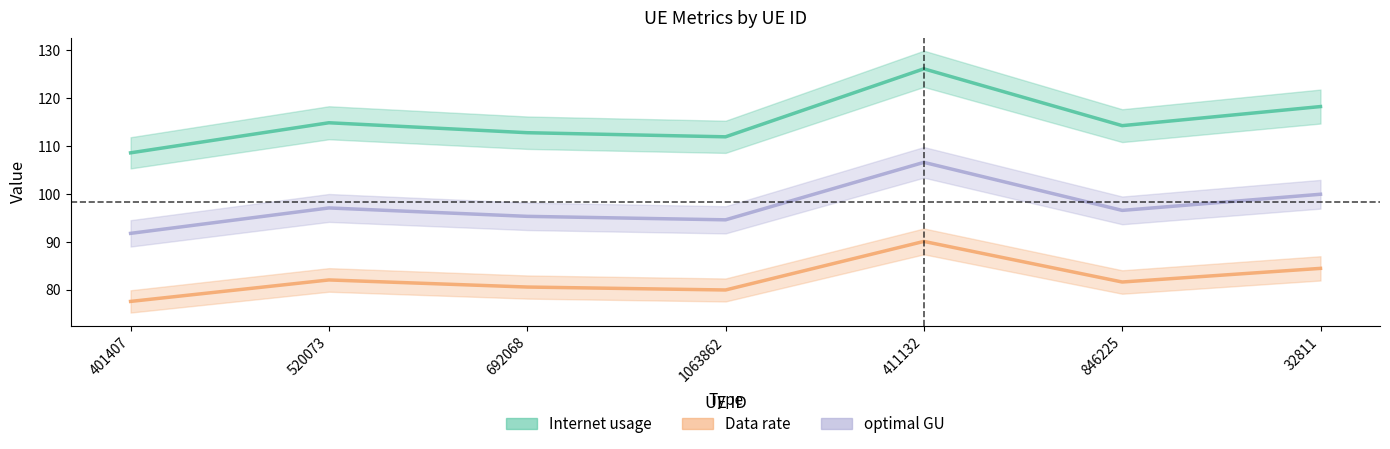

How many data points in optimal GU are less than 96?

3